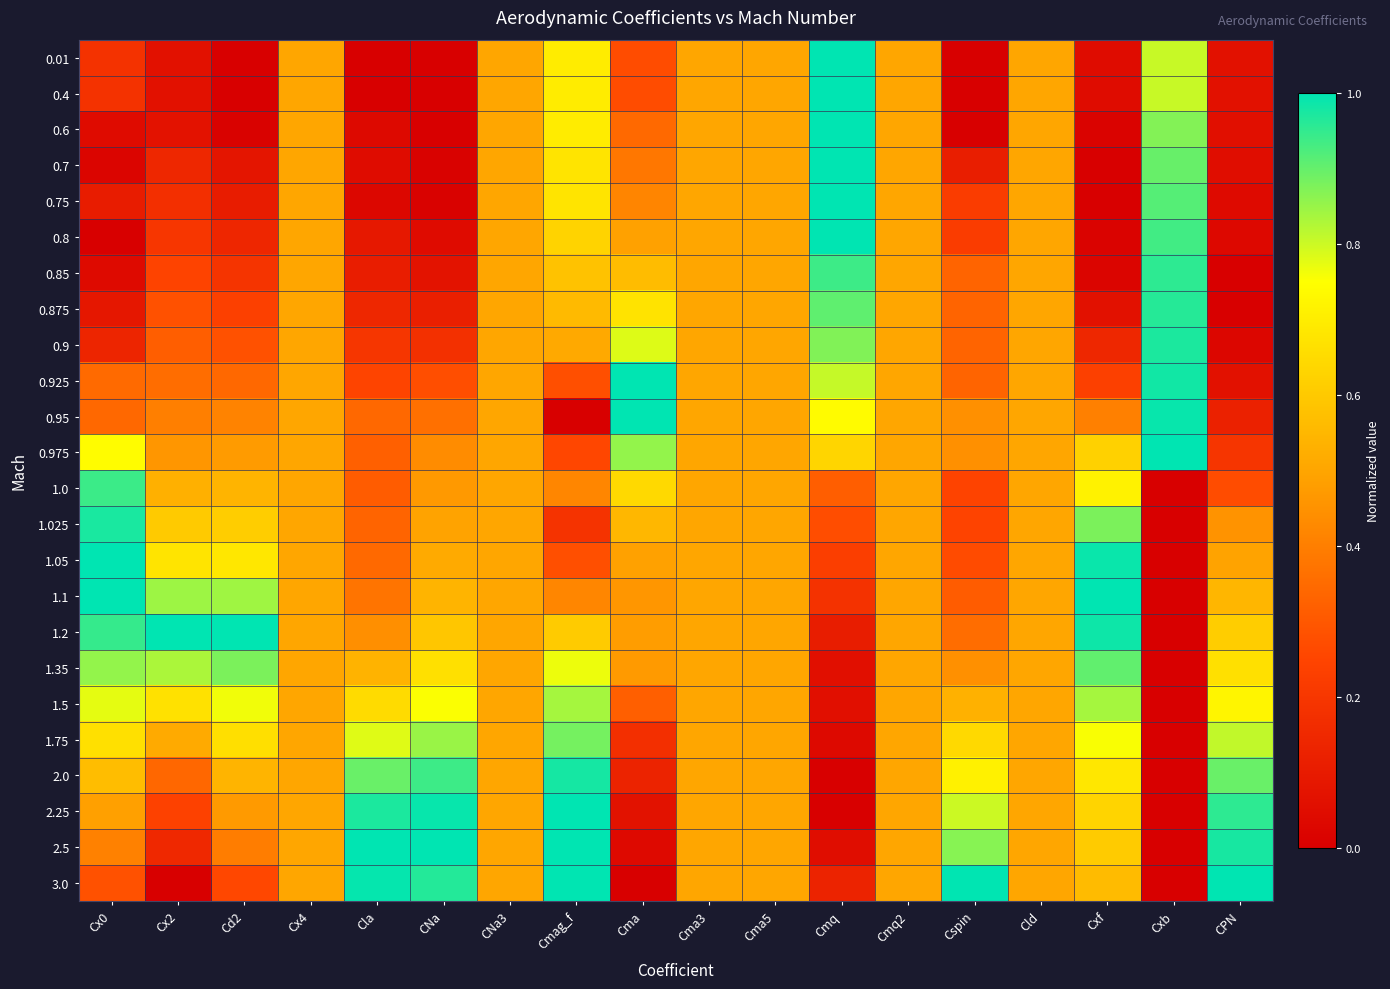

Reading right to left, what are all the values shown in this chart?

0.01: CPN=0.1	Cxb=0.8	Cxf=0.0	Cld=0.5	Cspin=0.0	Cmq2=0.5	Cmq=1.0	Cma5=0.5	Cma3=0.5	Cma=0.3	Cmag_f=0.7	CNa3=0.5	CNa=0.0	Cla=0.0	Cx4=0.5	Cd2=0.0	Cx2=0.1	Cx0=0.2
0.4: CPN=0.1	Cxb=0.8	Cxf=0.0	Cld=0.5	Cspin=0.0	Cmq2=0.5	Cmq=1.0	Cma5=0.5	Cma3=0.5	Cma=0.3	Cmag_f=0.7	CNa3=0.5	CNa=0.0	Cla=0.0	Cx4=0.5	Cd2=0.0	Cx2=0.1	Cx0=0.2
0.6: CPN=0.1	Cxb=0.9	Cxf=0.0	Cld=0.5	Cspin=0.0	Cmq2=0.5	Cmq=1.0	Cma5=0.5	Cma3=0.5	Cma=0.3	Cmag_f=0.7	CNa3=0.5	CNa=0.0	Cla=0.0	Cx4=0.5	Cd2=0.0	Cx2=0.1	Cx0=0.0
0.7: CPN=0.0	Cxb=0.9	Cxf=0.0	Cld=0.5	Cspin=0.1	Cmq2=0.5	Cmq=1.0	Cma5=0.5	Cma3=0.5	Cma=0.4	Cmag_f=0.7	CNa3=0.5	CNa=0.0	Cla=0.0	Cx4=0.5	Cd2=0.1	Cx2=0.1	Cx0=0.0
0.75: CPN=0.0	Cxb=0.9	Cxf=0.0	Cld=0.5	Cspin=0.2	Cmq2=0.5	Cmq=1.0	Cma5=0.5	Cma3=0.5	Cma=0.4	Cmag_f=0.7	CNa3=0.5	CNa=0.0	Cla=0.0	Cx4=0.5	Cd2=0.1	Cx2=0.2	Cx0=0.1
0.8: CPN=0.0	Cxb=0.9	Cxf=0.0	Cld=0.5	Cspin=0.2	Cmq2=0.5	Cmq=1.0	Cma5=0.5	Cma3=0.5	Cma=0.5	Cmag_f=0.6	CNa3=0.5	CNa=0.0	Cla=0.1	Cx4=0.5	Cd2=0.1	Cx2=0.2	Cx0=0.0
0.85: CPN=0.0	Cxb=1.0	Cxf=0.0	Cld=0.5	Cspin=0.3	Cmq2=0.5	Cmq=0.9	Cma5=0.5	Cma3=0.5	Cma=0.6	Cmag_f=0.6	CNa3=0.5	CNa=0.1	Cla=0.1	Cx4=0.5	Cd2=0.2	Cx2=0.2	Cx0=0.0
0.875: CPN=0.0	Cxb=1.0	Cxf=0.1	Cld=0.5	Cspin=0.3	Cmq2=0.5	Cmq=0.9	Cma5=0.5	Cma3=0.5	Cma=0.7	Cmag_f=0.6	CNa3=0.5	CNa=0.1	Cla=0.1	Cx4=0.5	Cd2=0.2	Cx2=0.3	Cx0=0.1
0.9: CPN=0.0	Cxb=1.0	Cxf=0.1	Cld=0.5	Cspin=0.3	Cmq2=0.5	Cmq=0.9	Cma5=0.5	Cma3=0.5	Cma=0.8	Cmag_f=0.5	CNa3=0.5	CNa=0.2	Cla=0.2	Cx4=0.5	Cd2=0.3	Cx2=0.3	Cx0=0.1
0.925: CPN=0.1	Cxb=1.0	Cxf=0.2	Cld=0.5	Cspin=0.3	Cmq2=0.5	Cmq=0.8	Cma5=0.5	Cma3=0.5	Cma=1.0	Cmag_f=0.3	CNa3=0.5	CNa=0.3	Cla=0.2	Cx4=0.5	Cd2=0.3	Cx2=0.4	Cx0=0.3
0.95: CPN=0.1	Cxb=1.0	Cxf=0.4	Cld=0.5	Cspin=0.4	Cmq2=0.5	Cmq=0.7	Cma5=0.5	Cma3=0.5	Cma=1.0	Cmag_f=0.0	CNa3=0.5	CNa=0.4	Cla=0.3	Cx4=0.5	Cd2=0.4	Cx2=0.4	Cx0=0.3
0.975: CPN=0.2	Cxb=1.0	Cxf=0.6	Cld=0.5	Cspin=0.4	Cmq2=0.5	Cmq=0.6	Cma5=0.5	Cma3=0.5	Cma=0.9	Cmag_f=0.3	CNa3=0.5	CNa=0.4	Cla=0.3	Cx4=0.5	Cd2=0.5	Cx2=0.5	Cx0=0.7
1.0: CPN=0.3	Cxb=0.0	Cxf=0.7	Cld=0.5	Cspin=0.2	Cmq2=0.5	Cmq=0.3	Cma5=0.5	Cma3=0.5	Cma=0.6	Cmag_f=0.4	CNa3=0.5	CNa=0.5	Cla=0.3	Cx4=0.5	Cd2=0.5	Cx2=0.5	Cx0=0.9
1.025: CPN=0.5	Cxb=0.0	Cxf=0.9	Cld=0.5	Cspin=0.2	Cmq2=0.5	Cmq=0.3	Cma5=0.5	Cma3=0.5	Cma=0.5	Cmag_f=0.2	CNa3=0.5	CNa=0.5	Cla=0.3	Cx4=0.5	Cd2=0.6	Cx2=0.6	Cx0=1.0
1.05: CPN=0.5	Cxb=0.0	Cxf=1.0	Cld=0.5	Cspin=0.3	Cmq2=0.5	Cmq=0.2	Cma5=0.5	Cma3=0.5	Cma=0.5	Cmag_f=0.3	CNa3=0.5	CNa=0.5	Cla=0.3	Cx4=0.5	Cd2=0.7	Cx2=0.7	Cx0=1.0
1.1: CPN=0.5	Cxb=0.0	Cxf=1.0	Cld=0.5	Cspin=0.3	Cmq2=0.5	Cmq=0.2	Cma5=0.5	Cma3=0.5	Cma=0.5	Cmag_f=0.4	CNa3=0.5	CNa=0.5	Cla=0.4	Cx4=0.5	Cd2=0.8	Cx2=0.8	Cx0=1.0
1.2: CPN=0.6	Cxb=0.0	Cxf=1.0	Cld=0.5	Cspin=0.4	Cmq2=0.5	Cmq=0.1	Cma5=0.5	Cma3=0.5	Cma=0.5	Cmag_f=0.6	CNa3=0.5	CNa=0.6	Cla=0.4	Cx4=0.5	Cd2=1.0	Cx2=1.0	Cx0=0.9
1.35: CPN=0.7	Cxb=0.0	Cxf=0.9	Cld=0.5	Cspin=0.4	Cmq2=0.5	Cmq=0.1	Cma5=0.5	Cma3=0.5	Cma=0.5	Cmag_f=0.8	CNa3=0.5	CNa=0.7	Cla=0.5	Cx4=0.5	Cd2=0.9	Cx2=0.8	Cx0=0.9
1.5: CPN=0.7	Cxb=0.0	Cxf=0.8	Cld=0.5	Cspin=0.5	Cmq2=0.5	Cmq=0.1	Cma5=0.5	Cma3=0.5	Cma=0.3	Cmag_f=0.8	CNa3=0.5	CNa=0.8	Cla=0.7	Cx4=0.5	Cd2=0.8	Cx2=0.7	Cx0=0.8
1.75: CPN=0.8	Cxb=0.0	Cxf=0.8	Cld=0.5	Cspin=0.6	Cmq2=0.5	Cmq=0.0	Cma5=0.5	Cma3=0.5	Cma=0.2	Cmag_f=0.9	CNa3=0.5	CNa=0.8	Cla=0.8	Cx4=0.5	Cd2=0.7	Cx2=0.5	Cx0=0.7
2.0: CPN=0.9	Cxb=0.0	Cxf=0.7	Cld=0.5	Cspin=0.7	Cmq2=0.5	Cmq=0.0	Cma5=0.5	Cma3=0.5	Cma=0.1	Cmag_f=1.0	CNa3=0.5	CNa=0.9	Cla=0.9	Cx4=0.5	Cd2=0.5	Cx2=0.3	Cx0=0.6
2.25: CPN=1.0	Cxb=0.0	Cxf=0.6	Cld=0.5	Cspin=0.8	Cmq2=0.5	Cmq=0.0	Cma5=0.5	Cma3=0.5	Cma=0.1	Cmag_f=1.0	CNa3=0.5	CNa=1.0	Cla=1.0	Cx4=0.5	Cd2=0.5	Cx2=0.2	Cx0=0.5
2.5: CPN=1.0	Cxb=0.0	Cxf=0.6	Cld=0.5	Cspin=0.9	Cmq2=0.5	Cmq=0.0	Cma5=0.5	Cma3=0.5	Cma=0.0	Cmag_f=1.0	CNa3=0.5	CNa=1.0	Cla=1.0	Cx4=0.5	Cd2=0.4	Cx2=0.1	Cx0=0.4
3.0: CPN=1.0	Cxb=0.0	Cxf=0.6	Cld=0.5	Cspin=1.0	Cmq2=0.5	Cmq=0.1	Cma5=0.5	Cma3=0.5	Cma=0.0	Cmag_f=1.0	CNa3=0.5	CNa=1.0	Cla=1.0	Cx4=0.5	Cd2=0.3	Cx2=0.0	Cx0=0.3